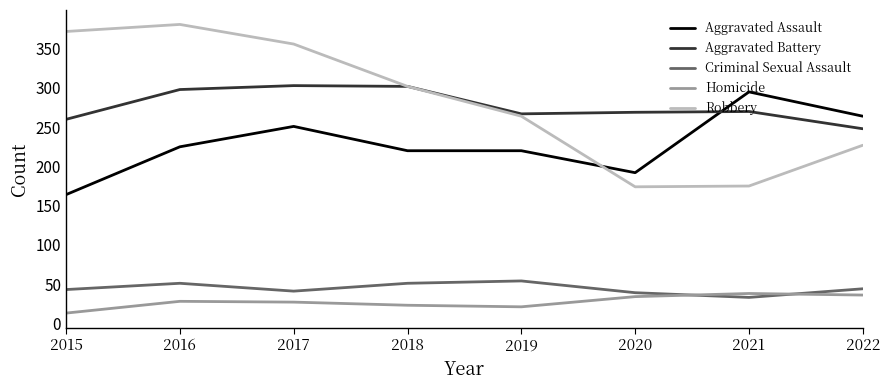

At which label is Aggravated Assault closest to 229?

2016